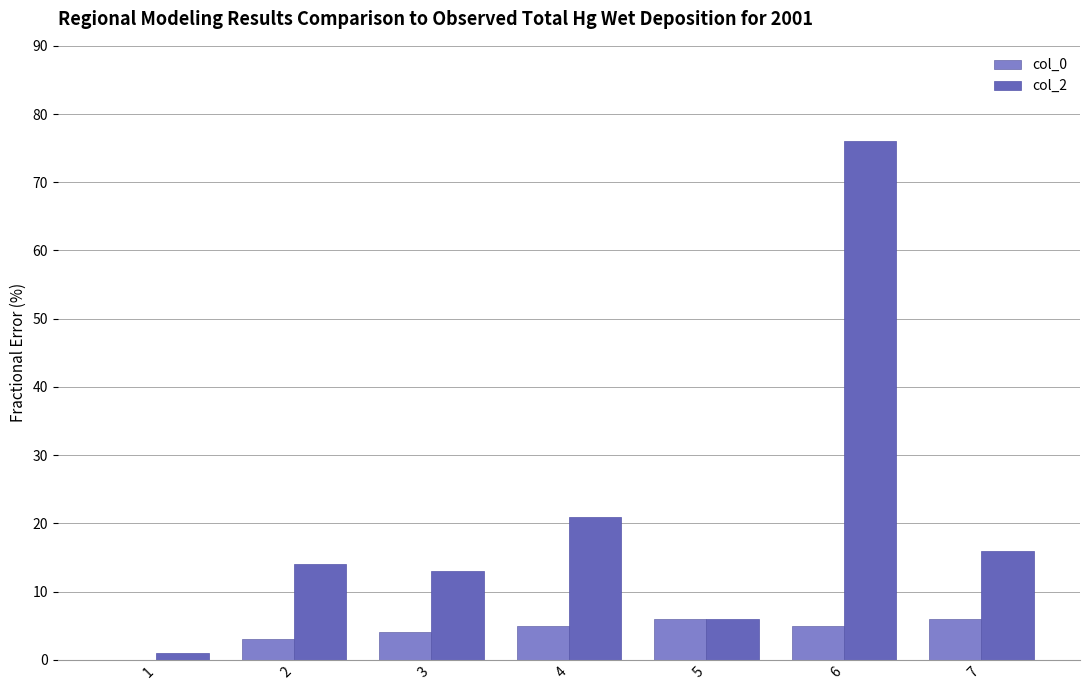

What is the sum of all col_2 values?

147